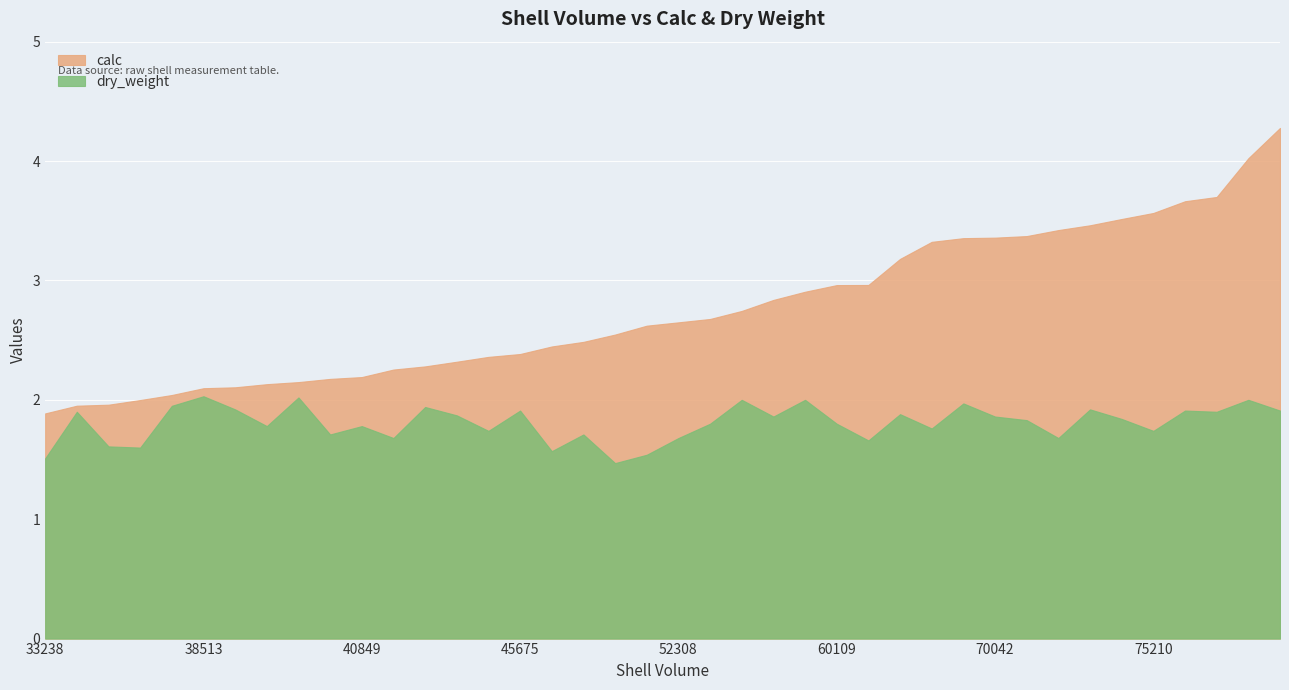

List the series in order of their overall mean, lowest first.

dry_weight, calc